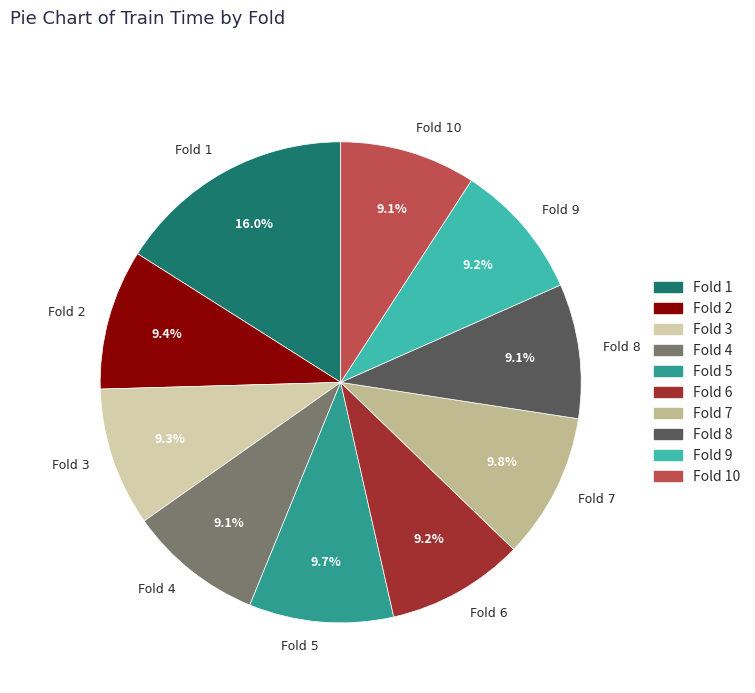

What percentage is NOT represented by Fold 8?

90.9%